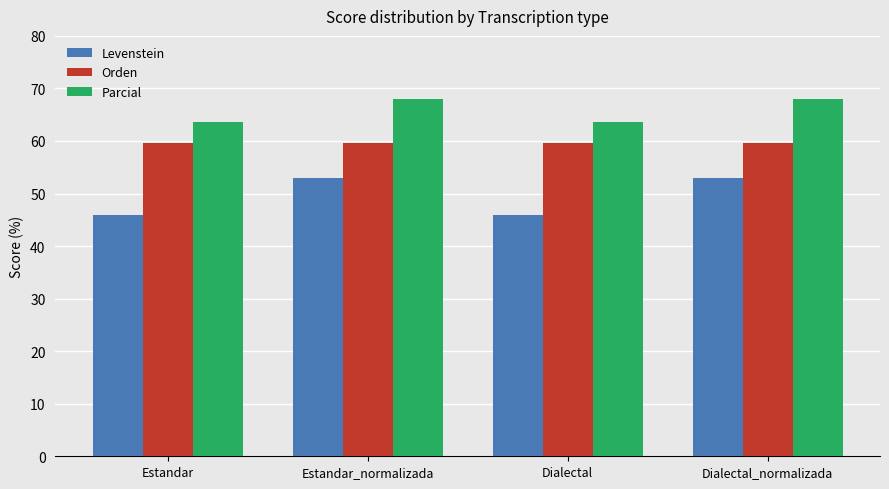

What is the label of the 4th bar from the left?

Dialectal_normalizada